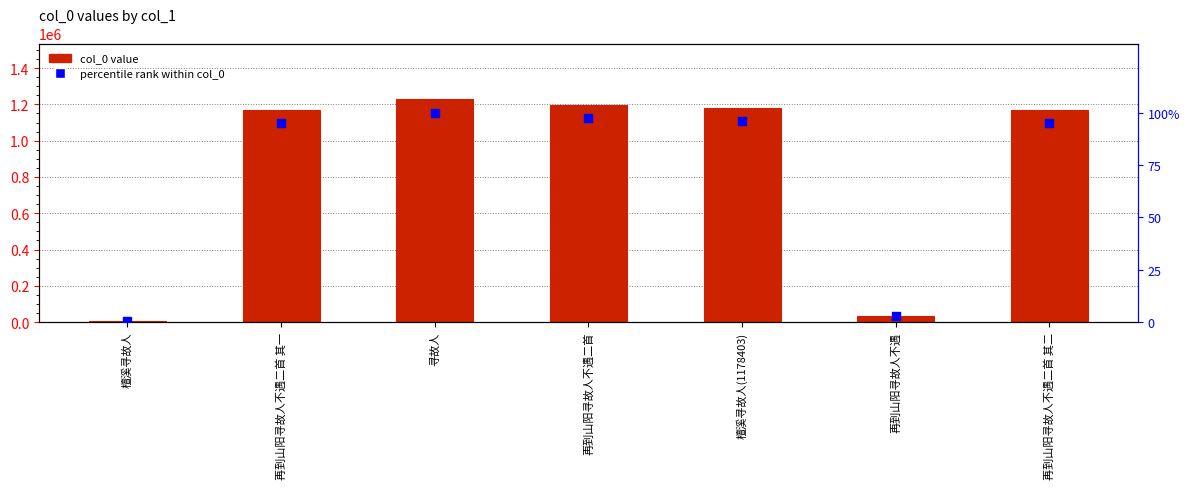

What are all the series names shown in the legend?

col_0, percentile rank within col_0